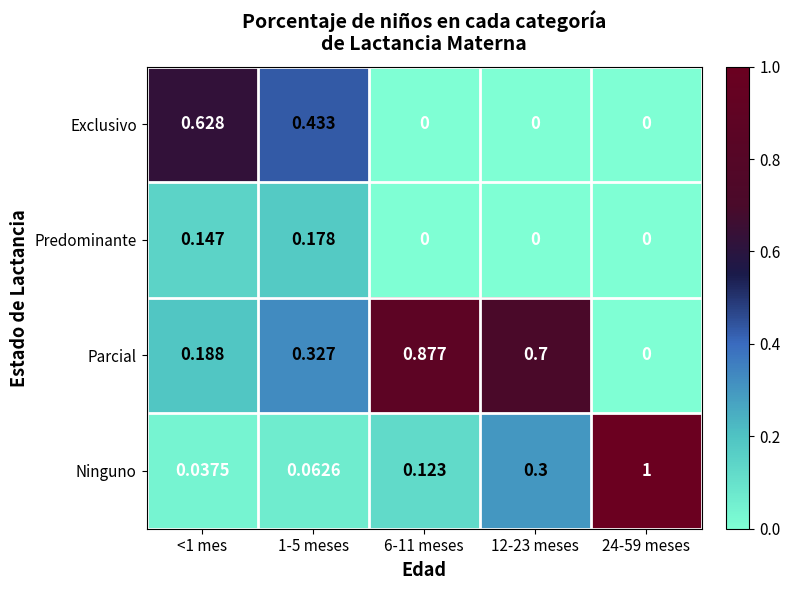

Rank the series by their maximum value, from highest to lowest.

Ninguno, Parcial, Exclusivo, Predominante